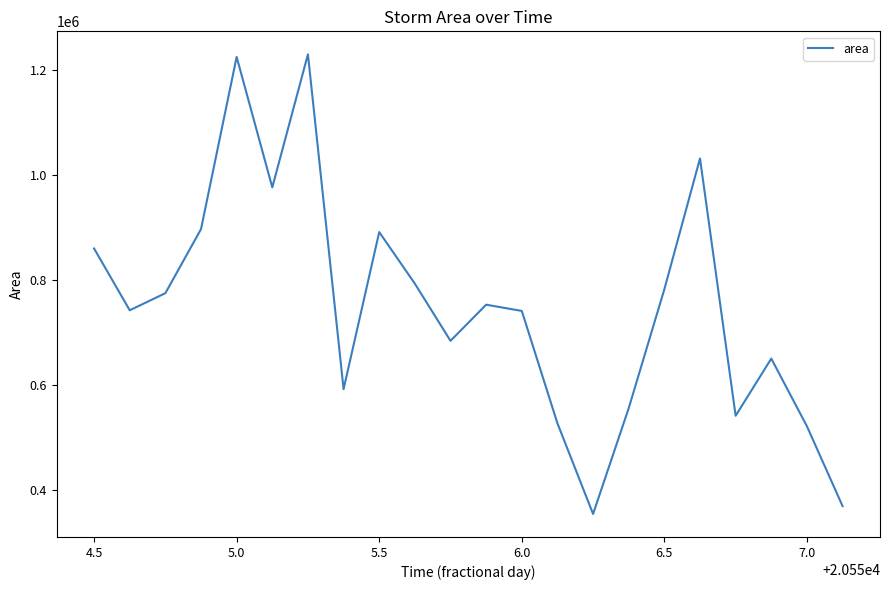

What is the maximum value shown in the chart?

1229375